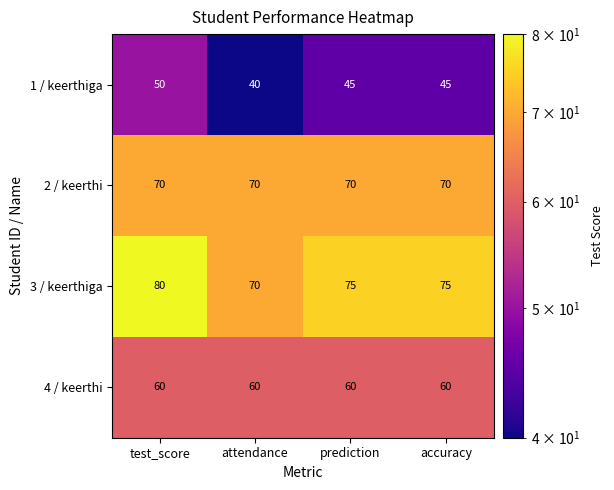

Which series has the largest total across all categories?

3 / keerthiga